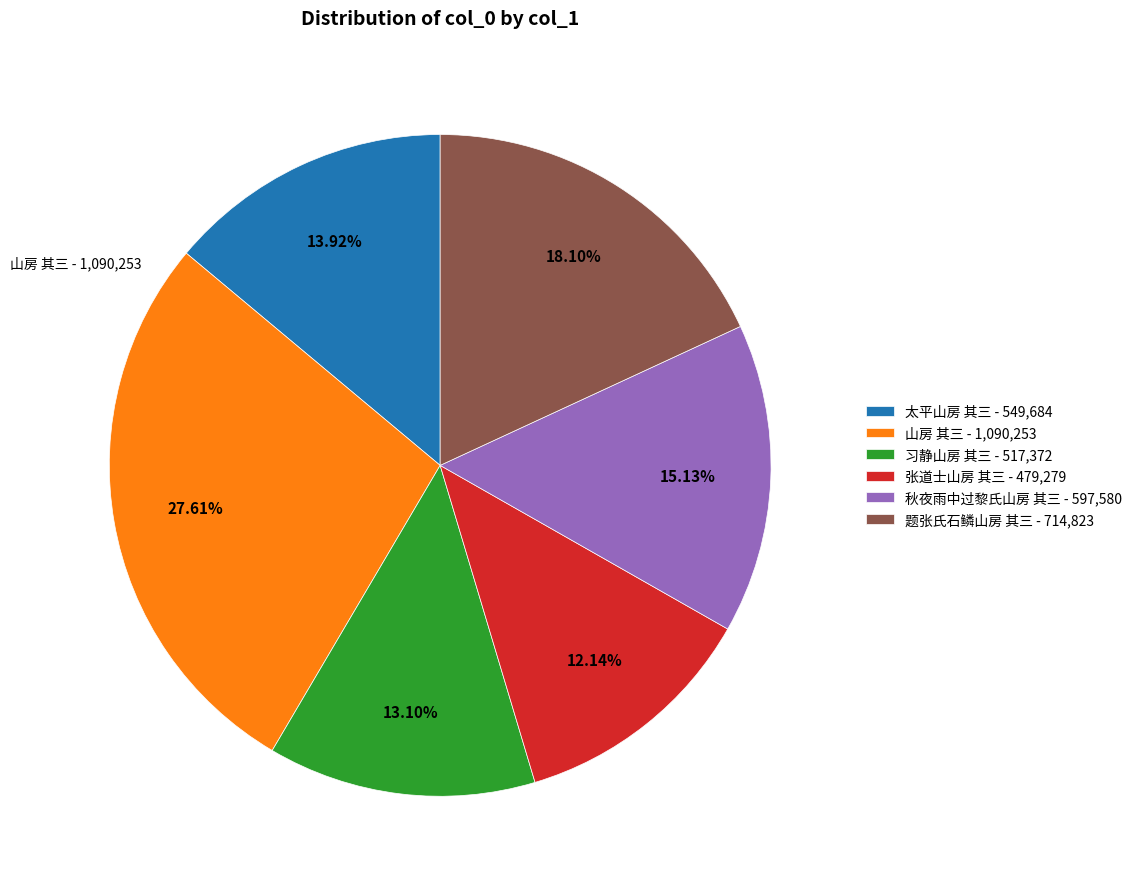

The 张道士山房 其三 slice represents 1% of the pie. True or false?

False